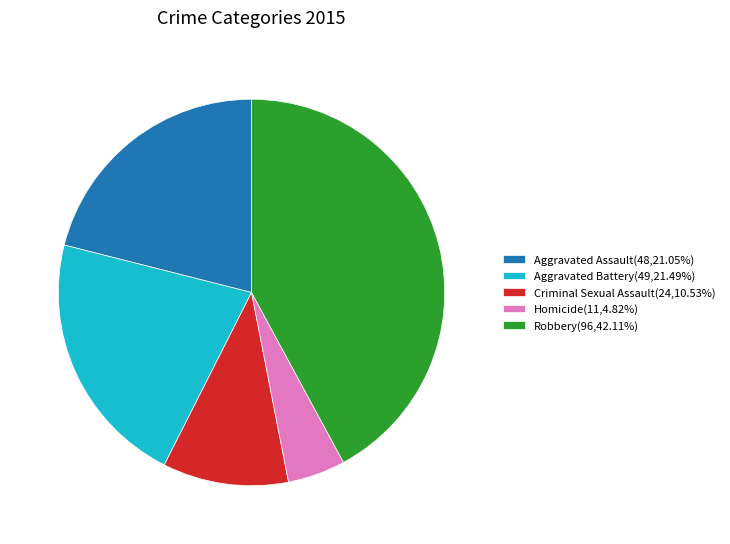

Does Aggravated Assault account for over 50% of the chart?

No